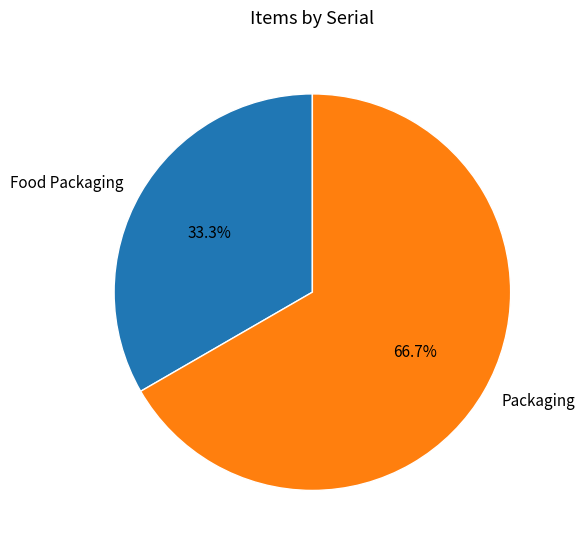

To the nearest percent, what portion does Food Packaging represent?

33%